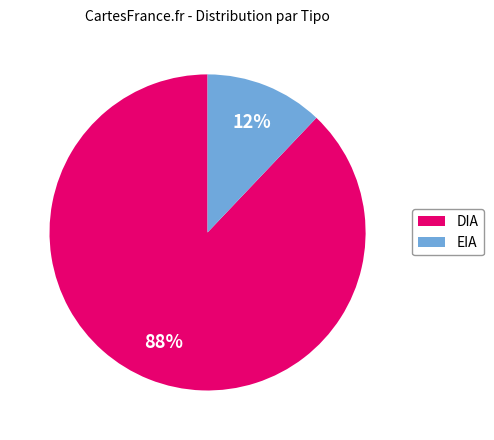

To the nearest percent, what percentage of the pie is DIA?

88%